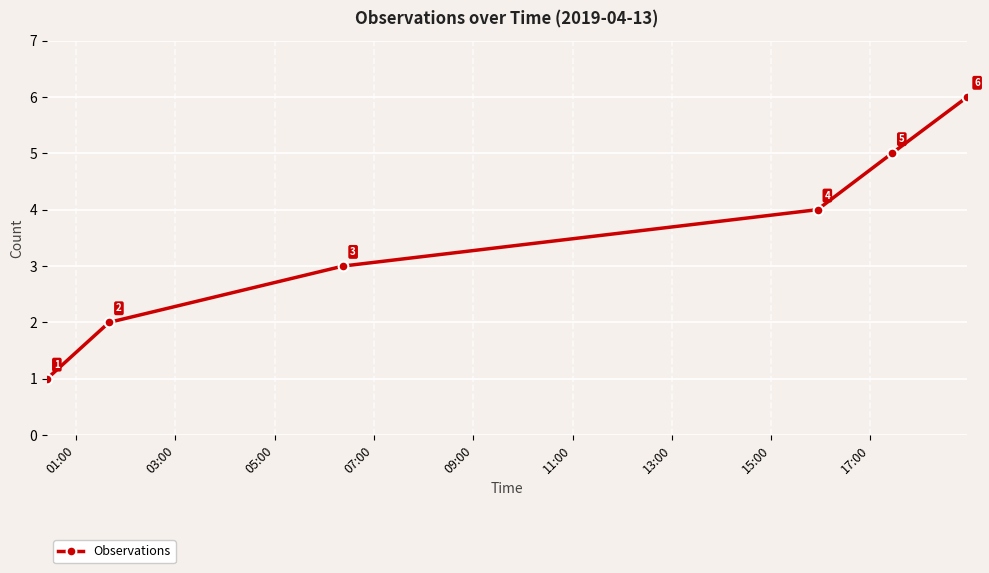

What is the difference between the maximum and second lowest values?

4